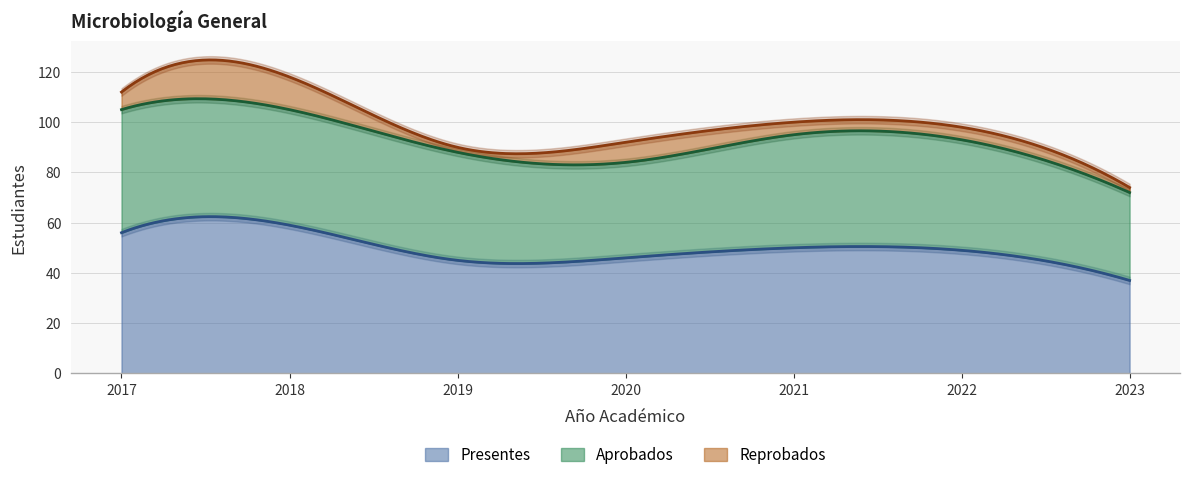

Is it true that Reprobados equals 5 at 2021?

True